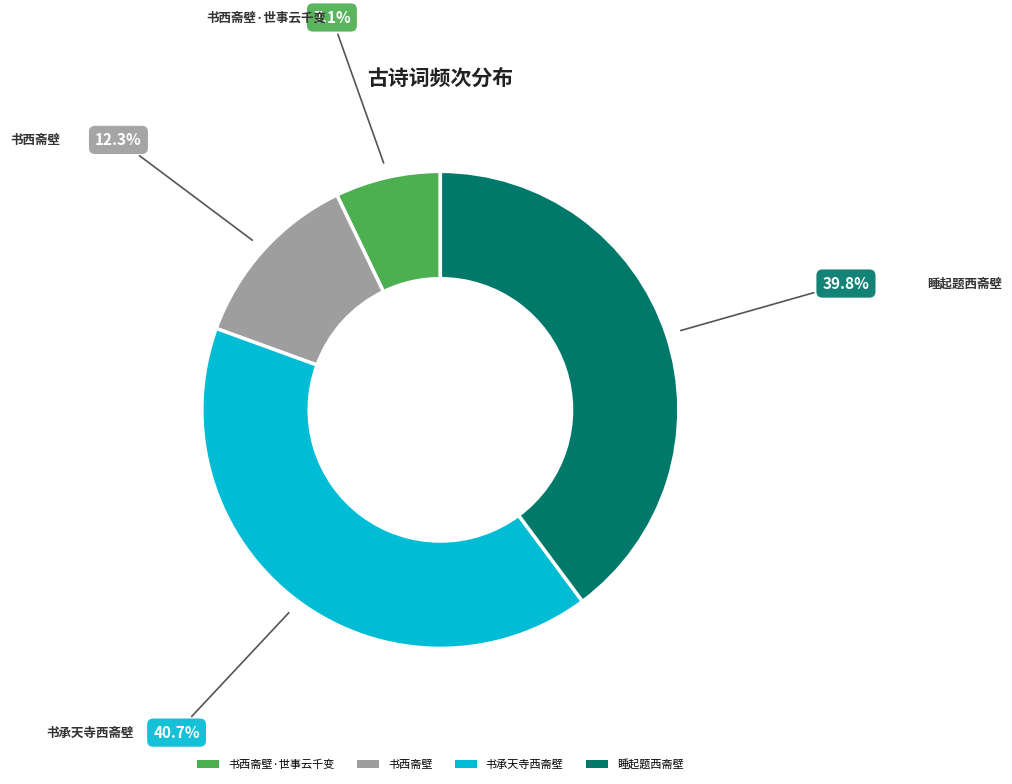

Does any single category account for the majority?

No